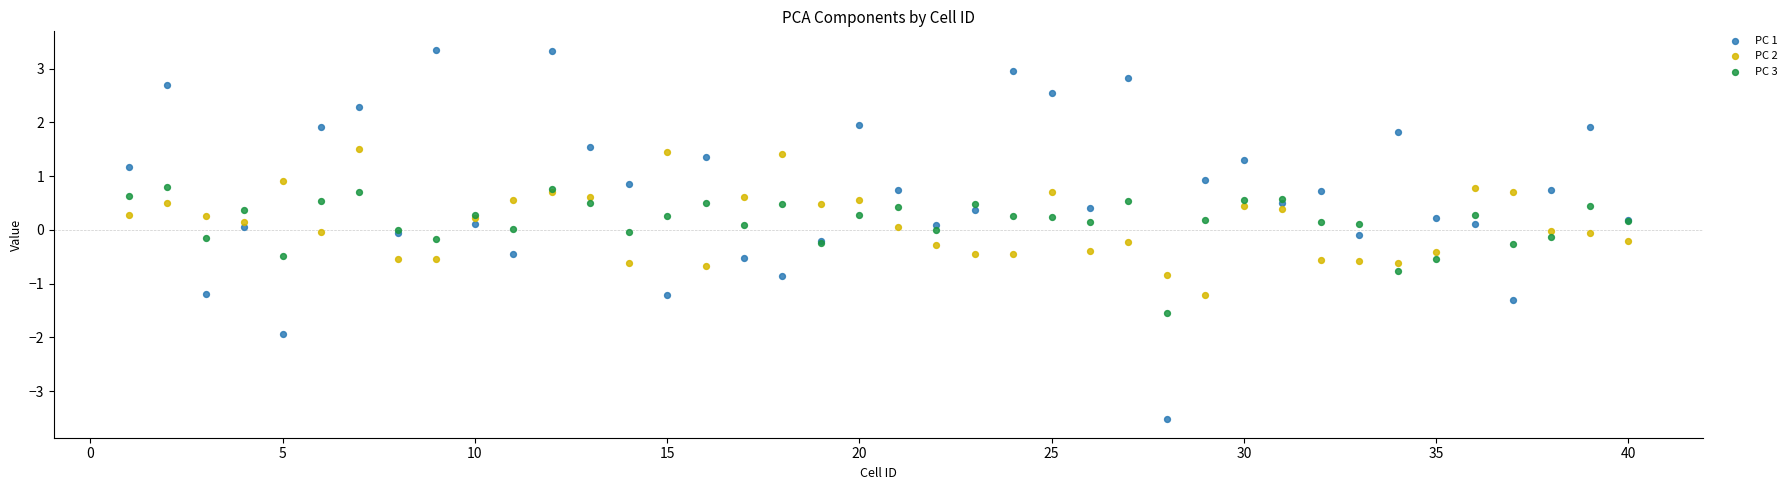

Which series contains the lowest Y value?

PC 1